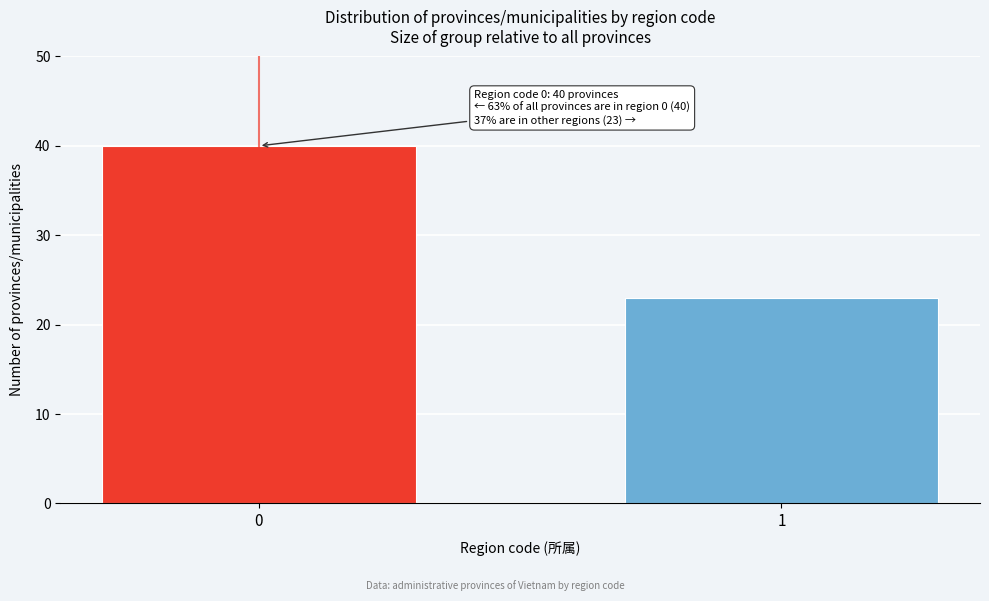

Reading left to right, what are all the values shown in this chart?

40	23